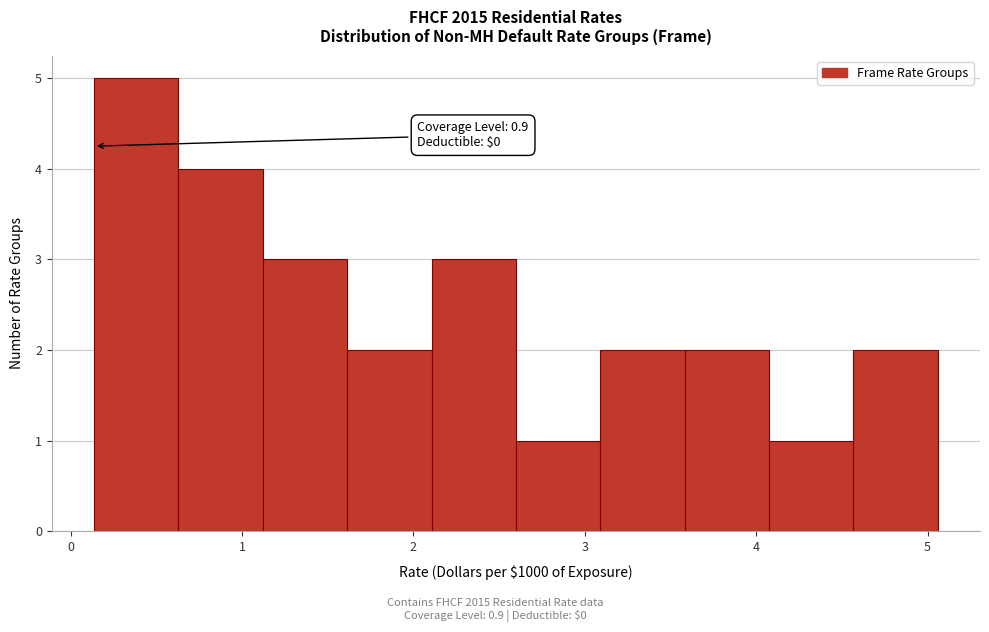

Which range on the x-axis has the tallest bar?

0.1 to 0.6